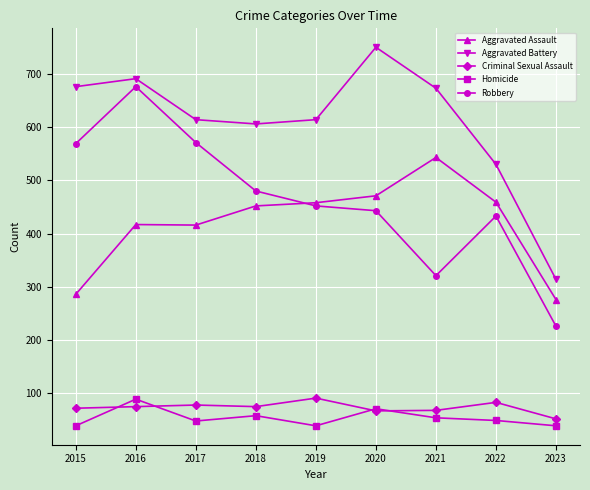

What is the sum of all Homicide values?

486